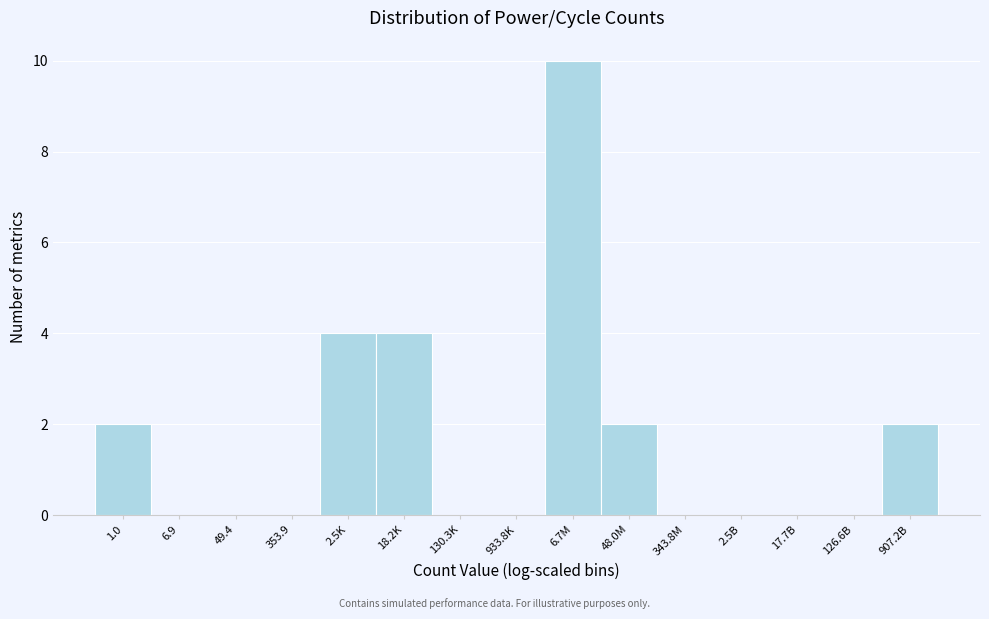

Reading right to left, extract all data points from this chart.

907.2B=2	126.6B=0	17.7B=0	2.5B=0	343.8M=0	48.0M=2	6.7M=10	933.8K=0	130.3K=0	18.2K=4	2.5K=4	353.9=0	49.4=0	6.9=0	1.0=2